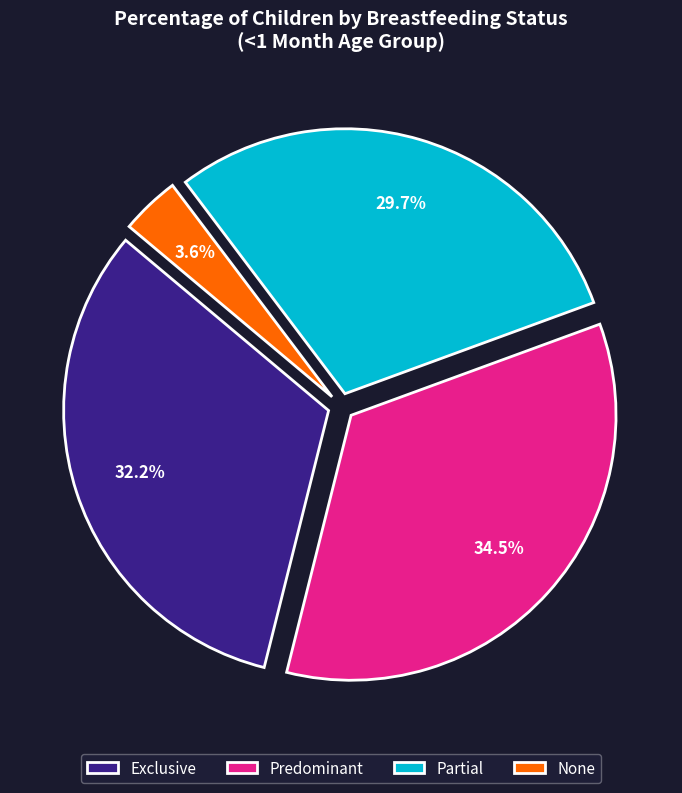

To the nearest percent, what portion does Exclusive represent?

32%